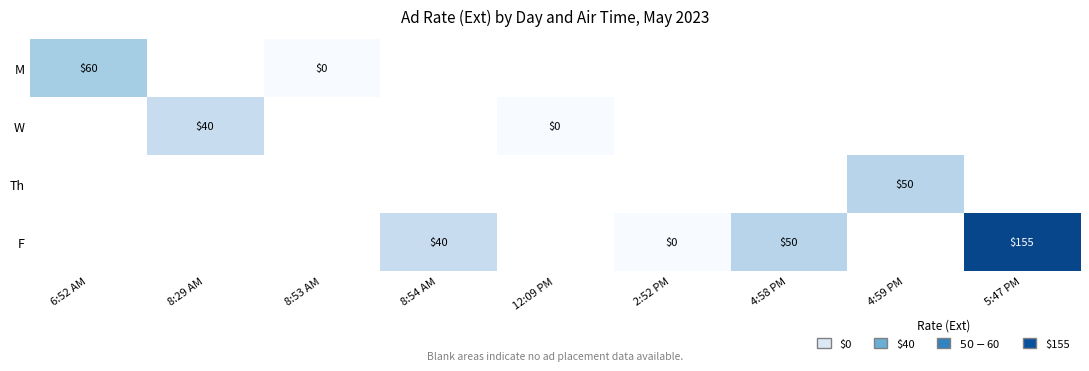

List the series in order of their overall mean, highest first.

M, W, Th, F